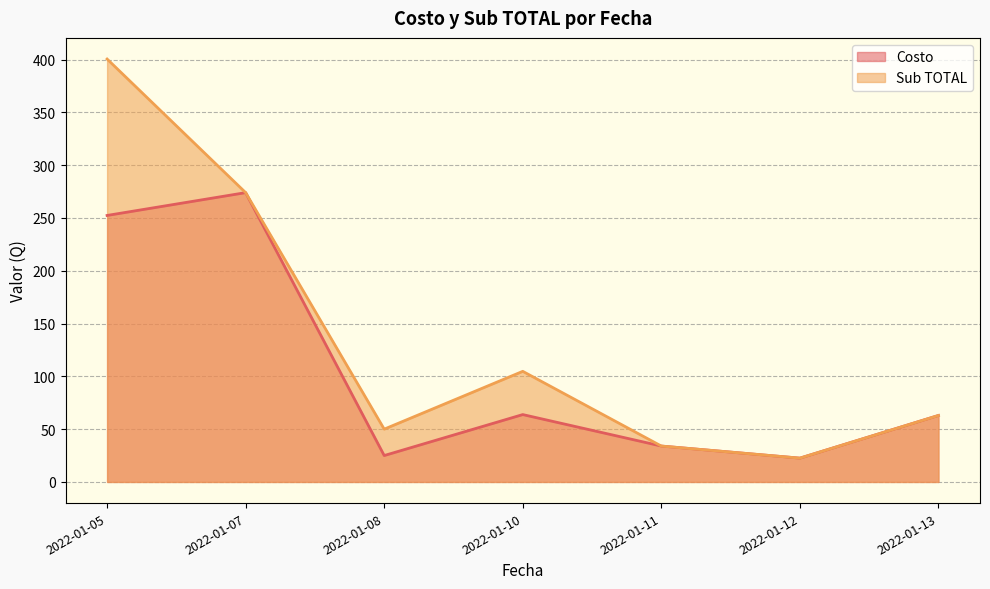

What is the smallest value displayed?

22.6